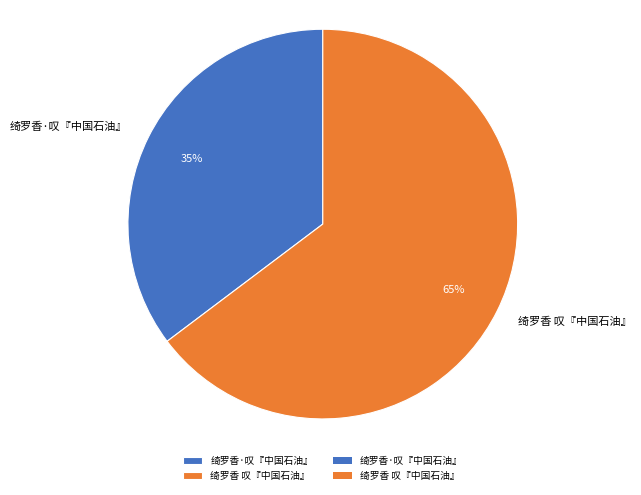

Count the number of slices in the pie.

2